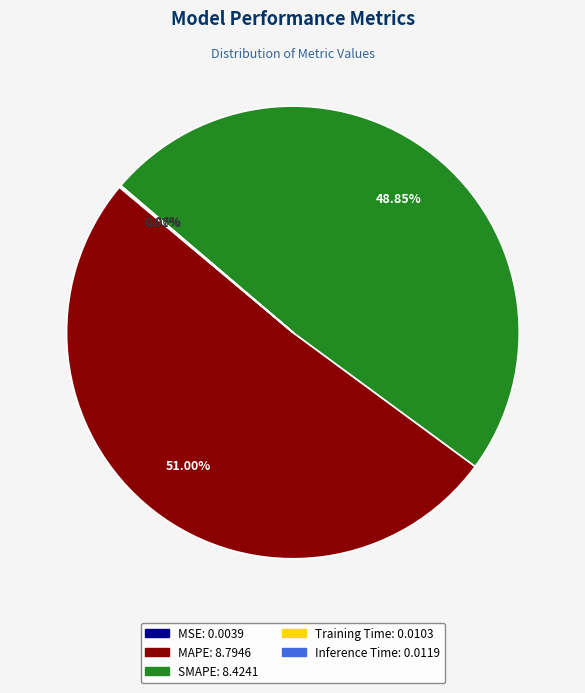

The SMAPE slice represents 49% of the pie. True or false?

True